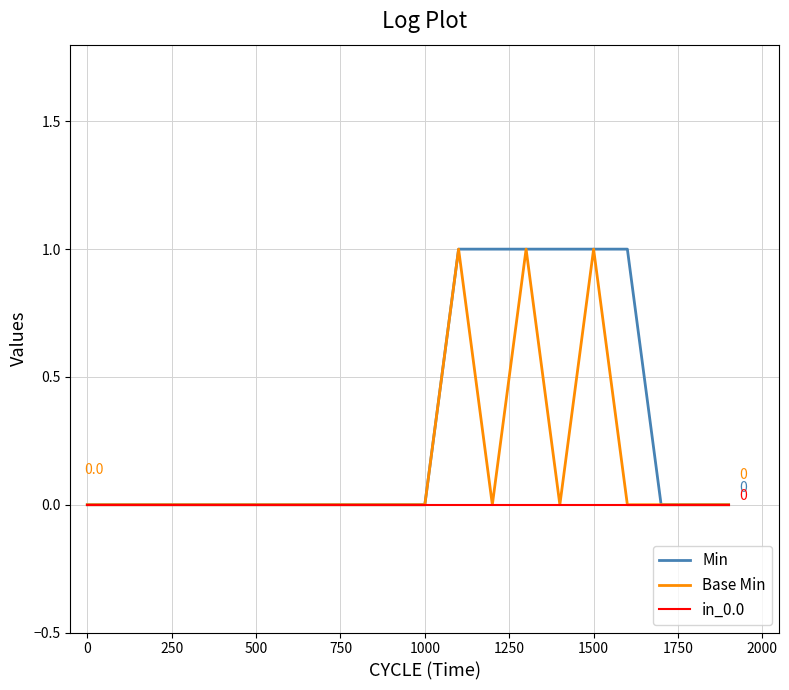

List the series in order of their overall mean, highest first.

Min, Base Min, in_0.0